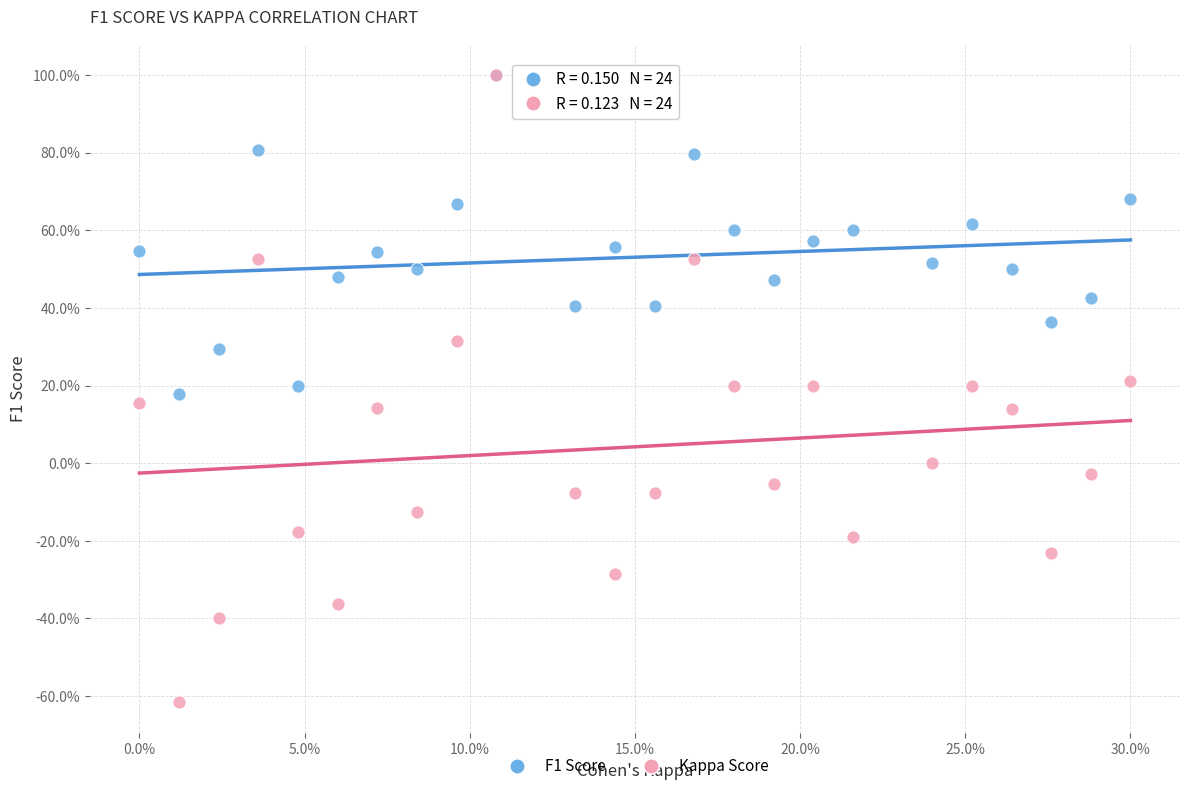

Which series reaches the minimum Y coordinate?

Kappa Score